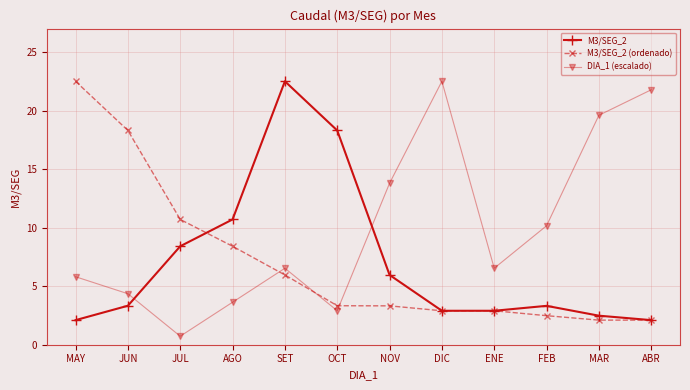

At which label does M3/SEG_2 (ordenado) reach its peak?

MAY